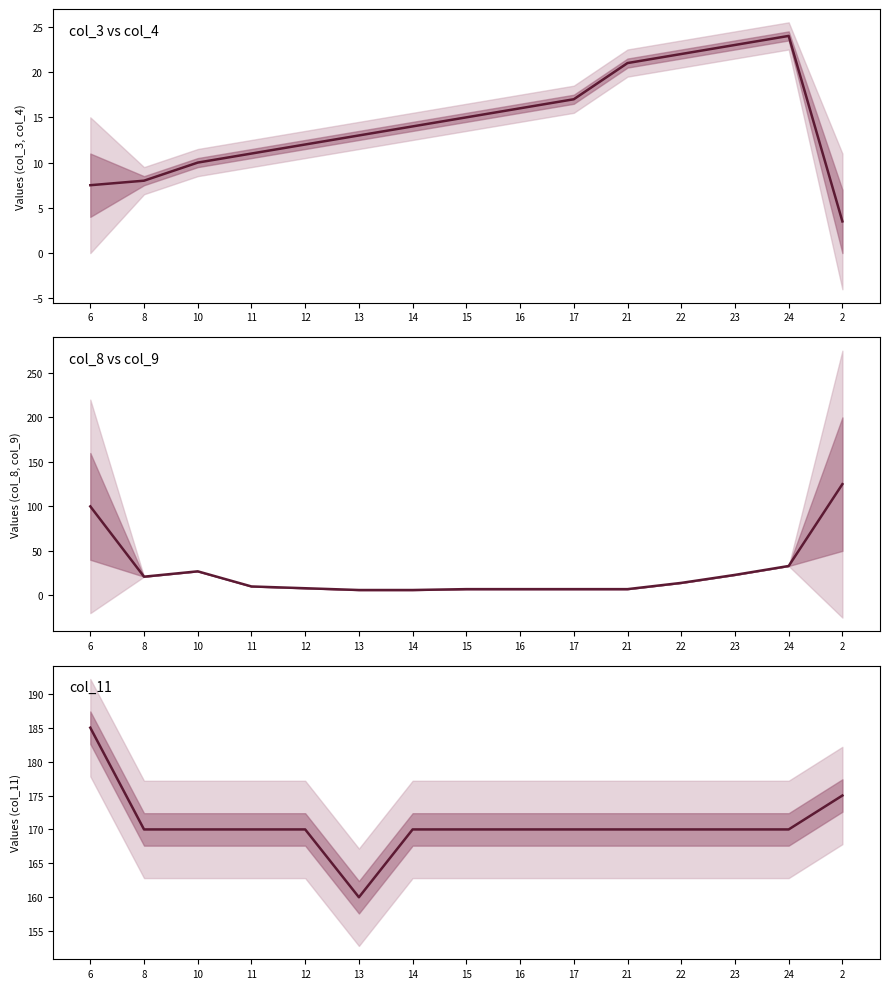

What is the value of the col_8 / col_9 mean point at the 8th from the left?

7.0